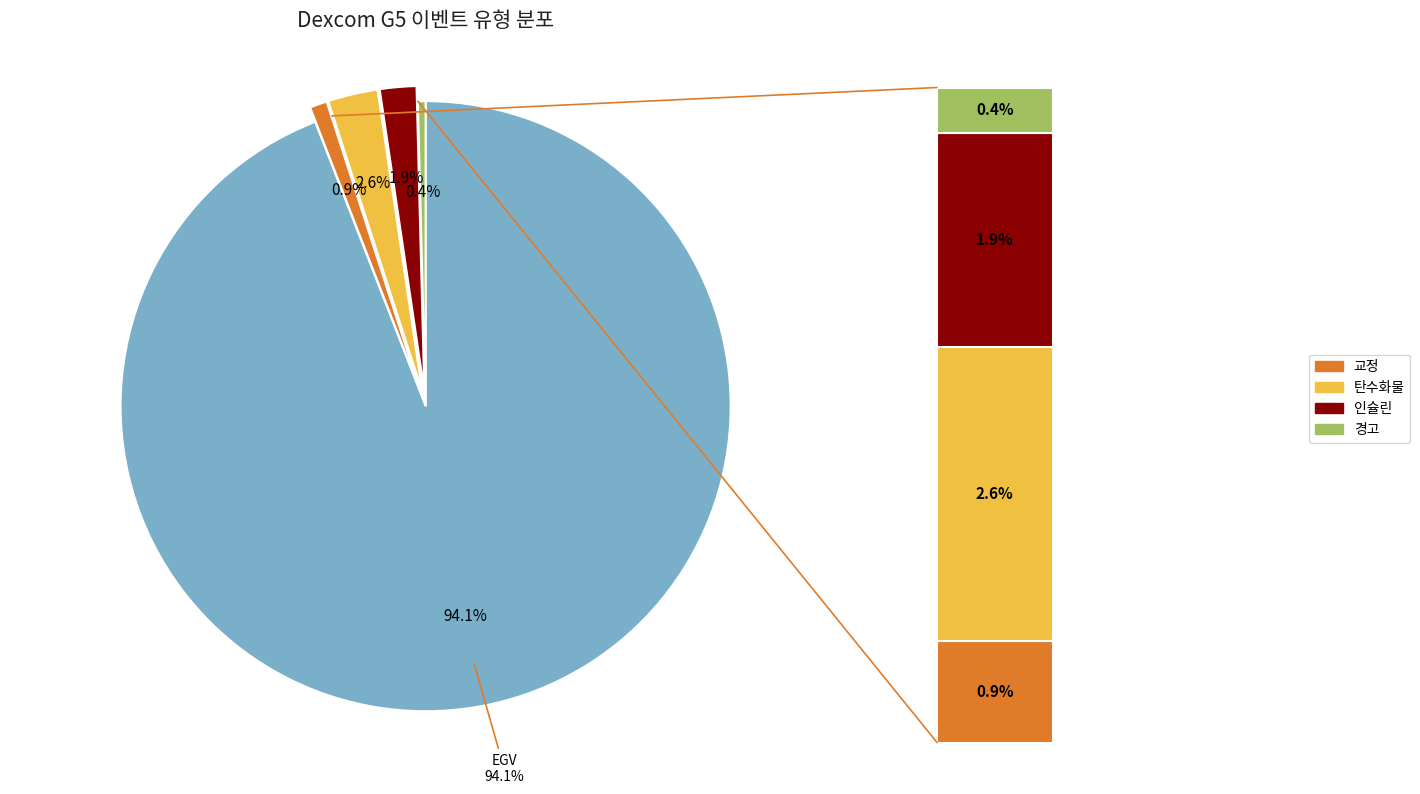

What is the total percentage of 인슐린 and EGV?

96.0%